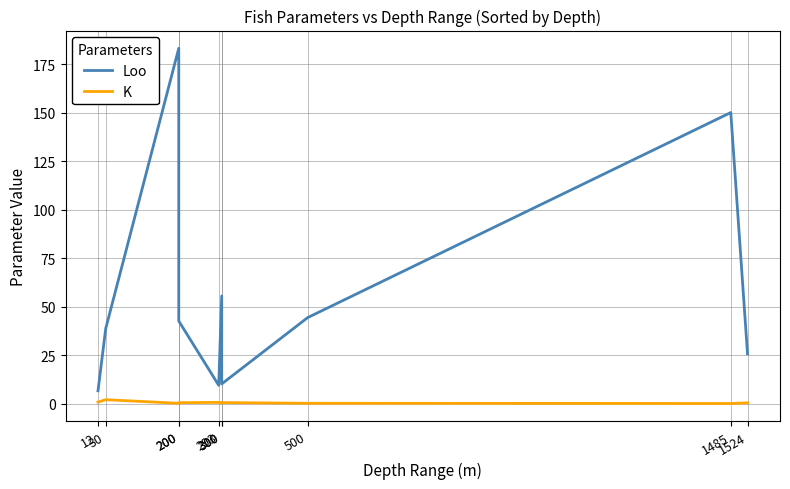

True or false: Loo and K cross at least once.

False